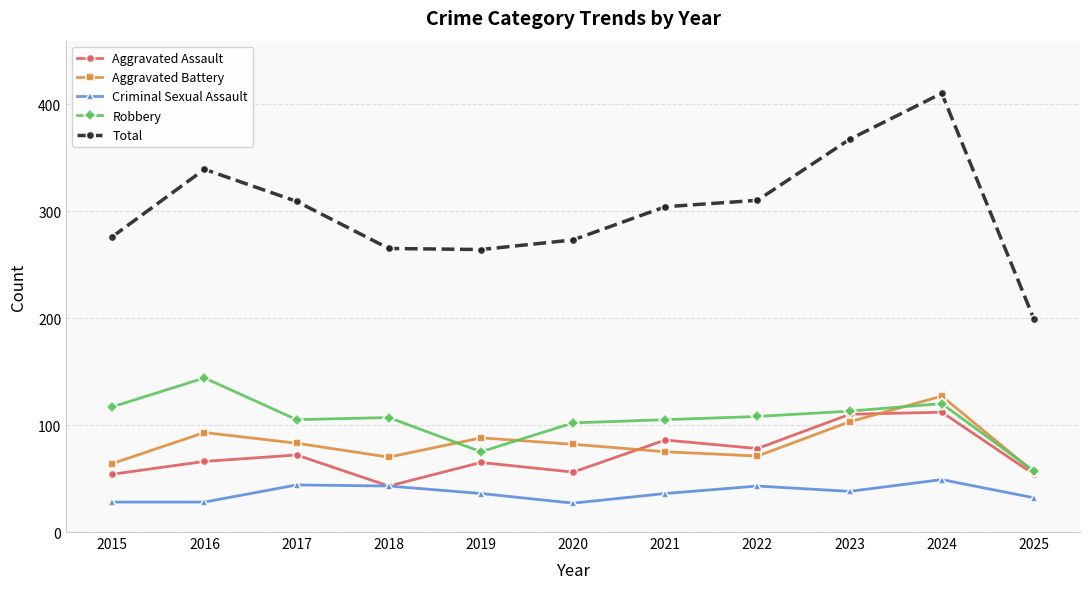

True or false: Robbery has more than 1 interior local peaks.

True